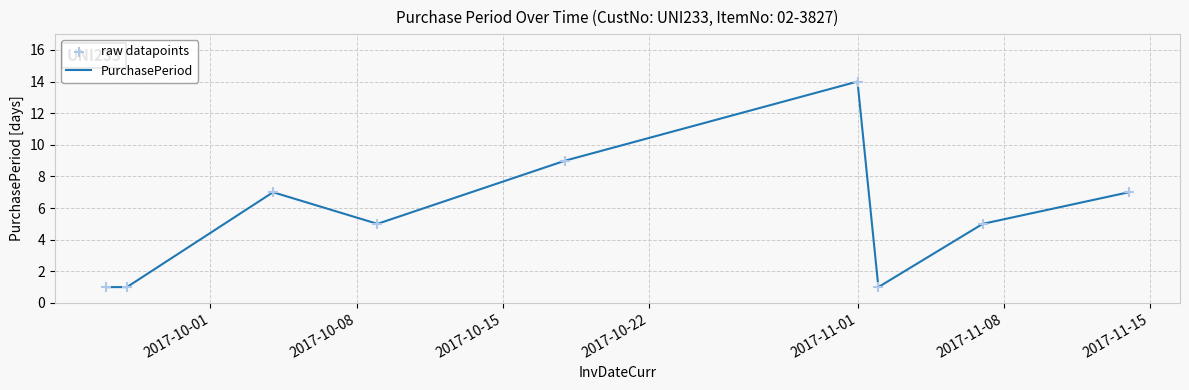

What is the difference between the maximum and minimum values?

13